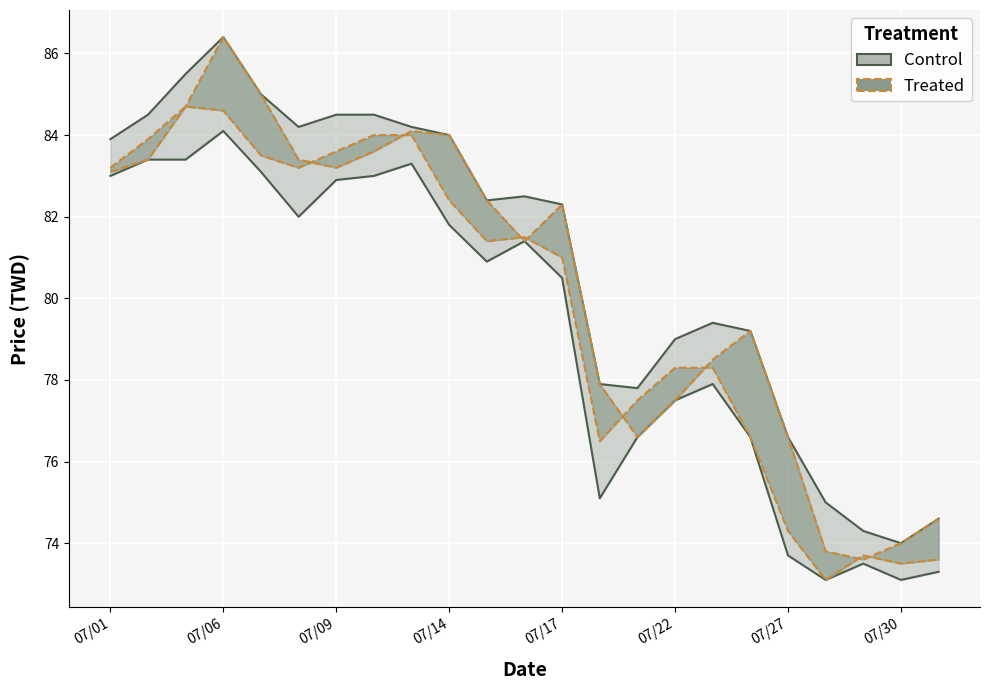

At which category is the sum across all series the highest?

07/06